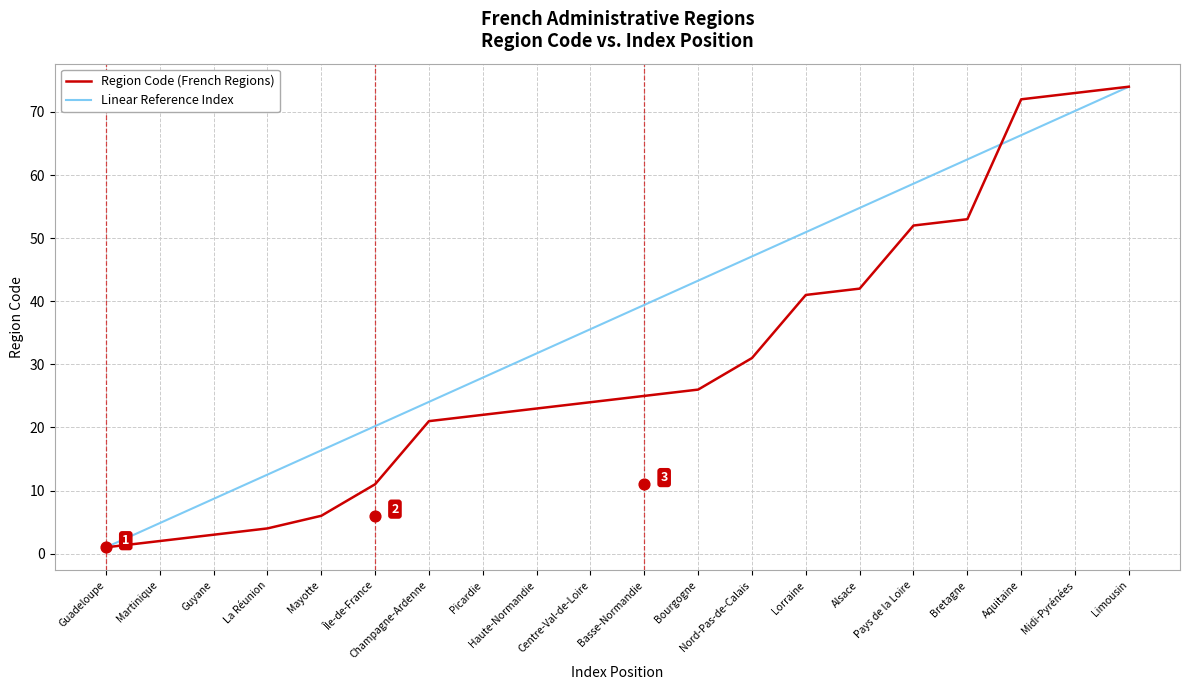

At which category is the sum across all series the highest?

Limousin